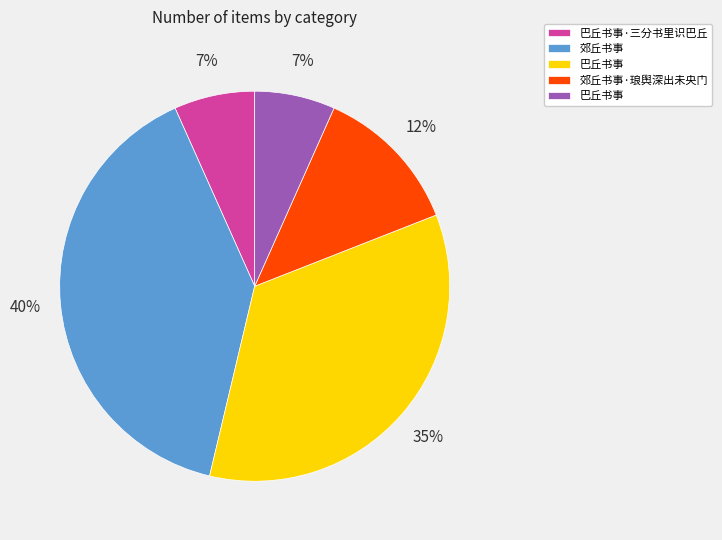

To the nearest percent, what is the average slice percentage?

20%